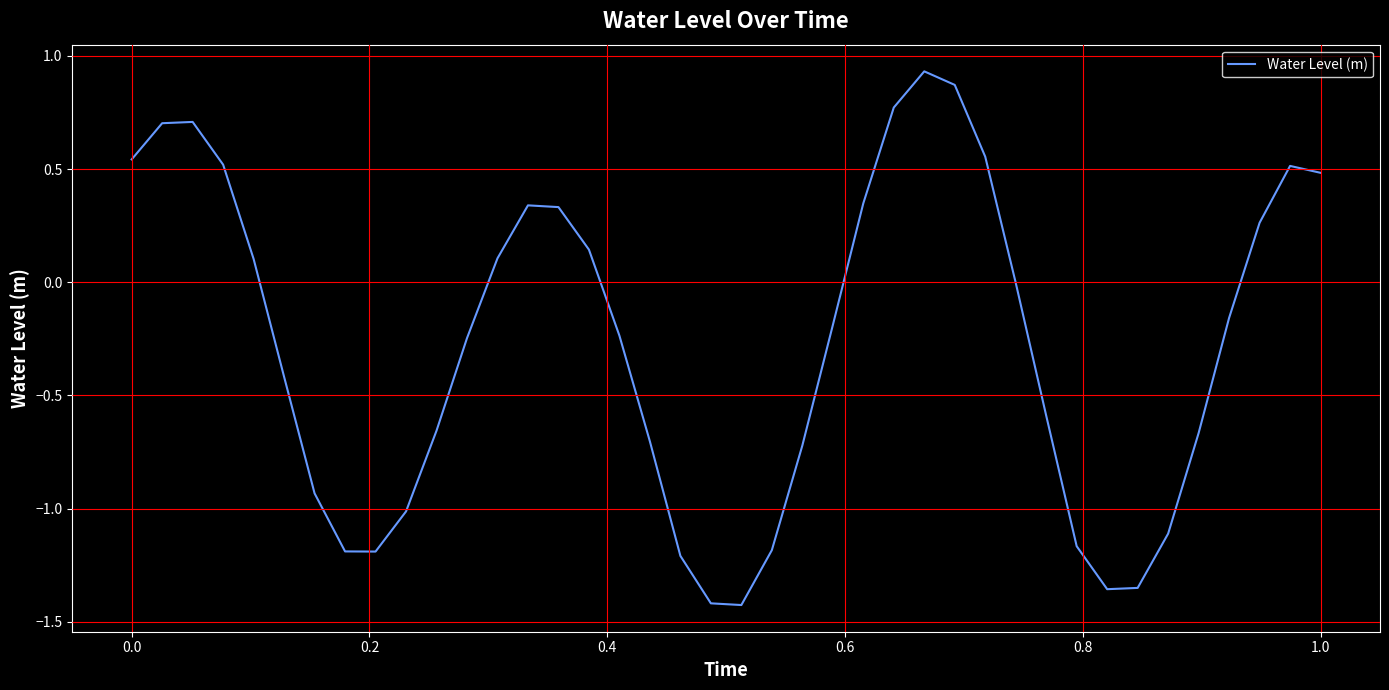

What is the difference between the maximum and minimum values?

2.4